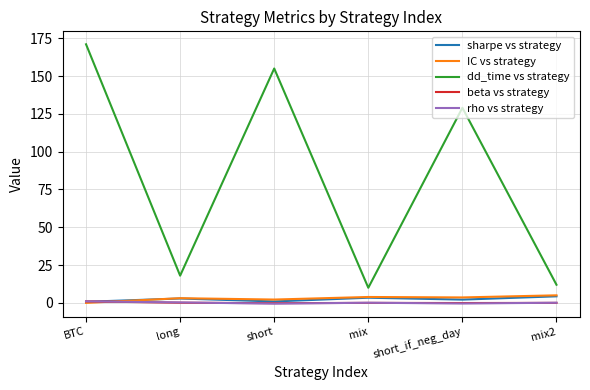

How many categories are shown in the chart?

6